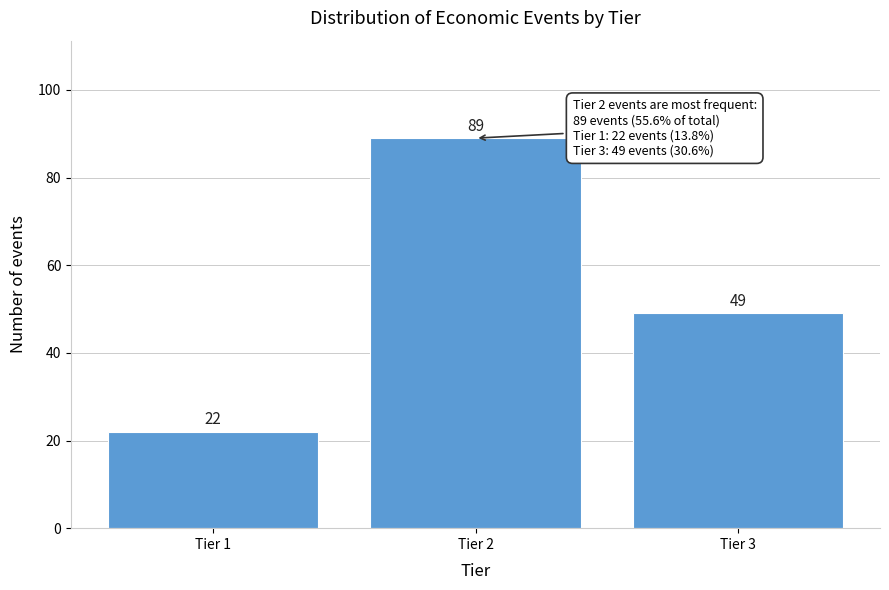

Reading left to right, extract all data points from this chart.

22	89	49